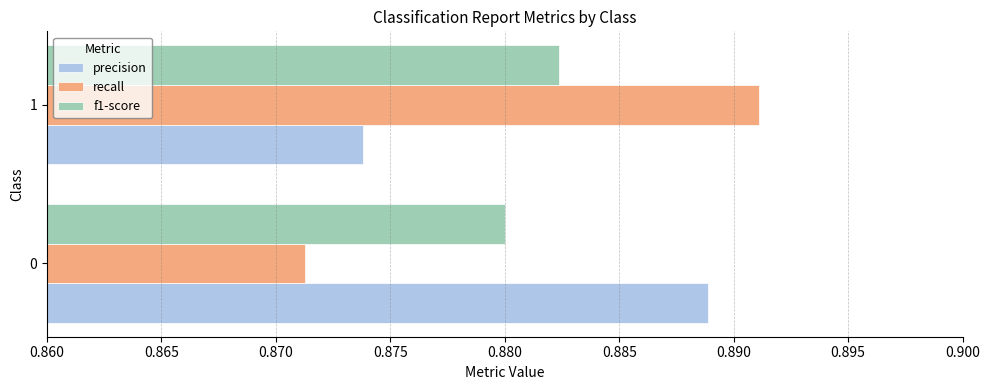

At which category is the sum across all series the highest?

1